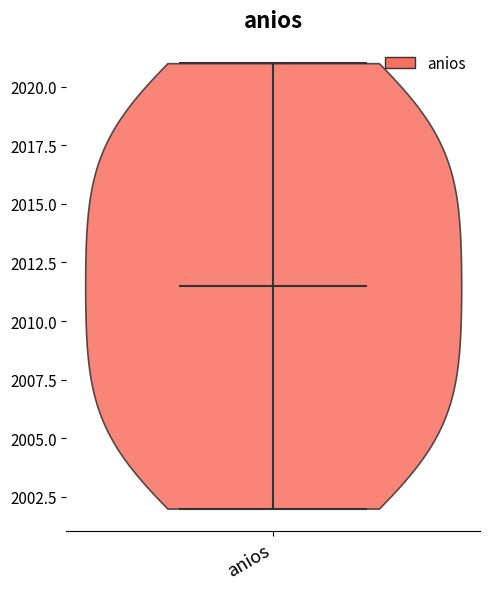

Read this violin plot against the y-axis: where its median line is, and the lowest and highest points the violin reaches. The values are not printed on the chart, so give them approximately, as read against the axis.

median line 2011.5, lowest point 2002.0, highest point 2021.0